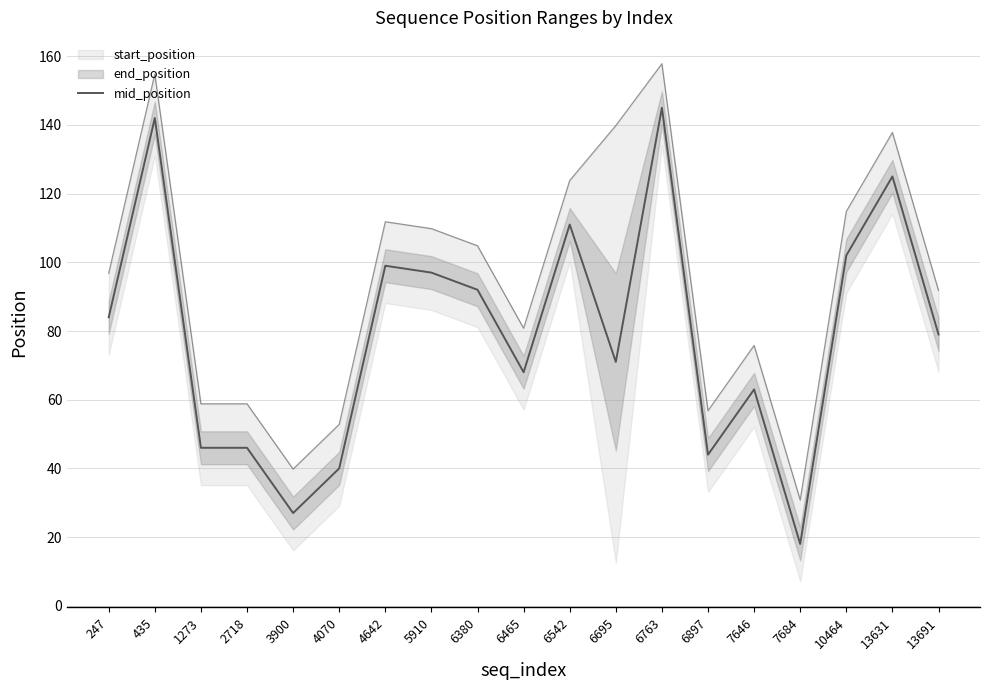

Rank the categories by value from highest to lowest.

6763, 435, 13631, 6542, 10464, 4642, 5910, 6380, 247, 13691, 6695, 6465, 7646, 1273, 2718, 6897, 4070, 3900, 7684